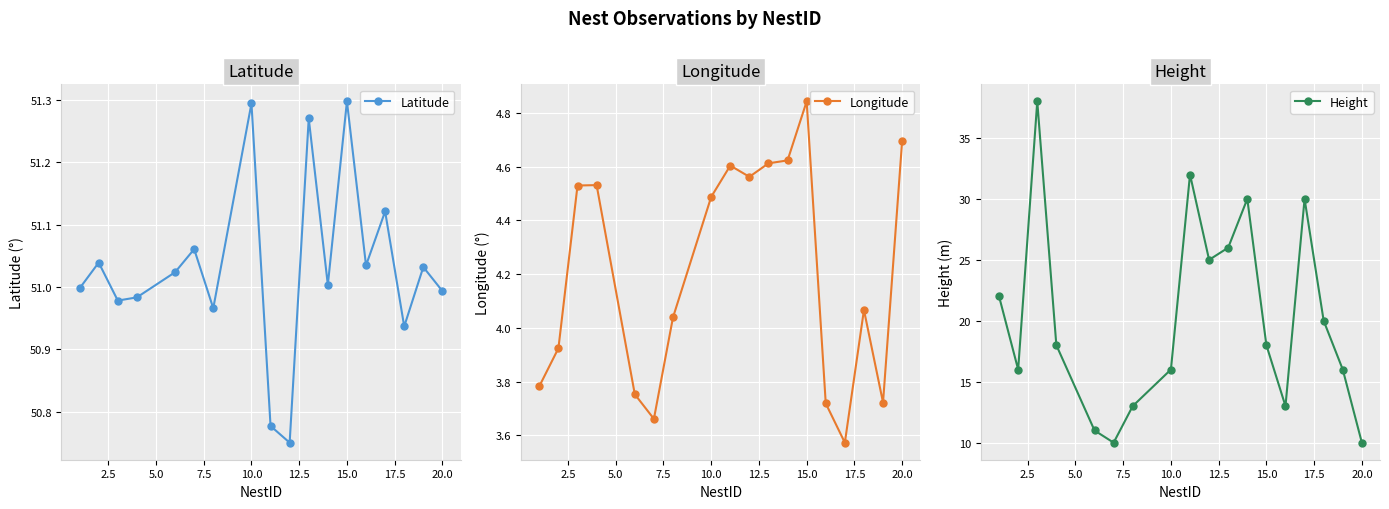

What is the average value of the Longitude series?

4.2